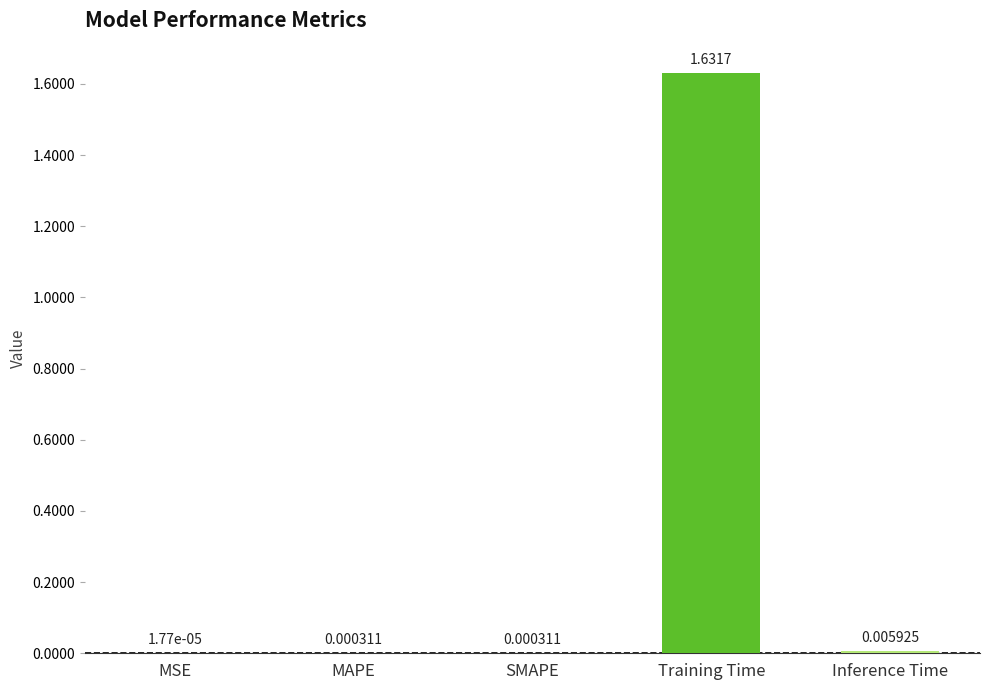

The value at Training Time is 1.0. True or false?

False